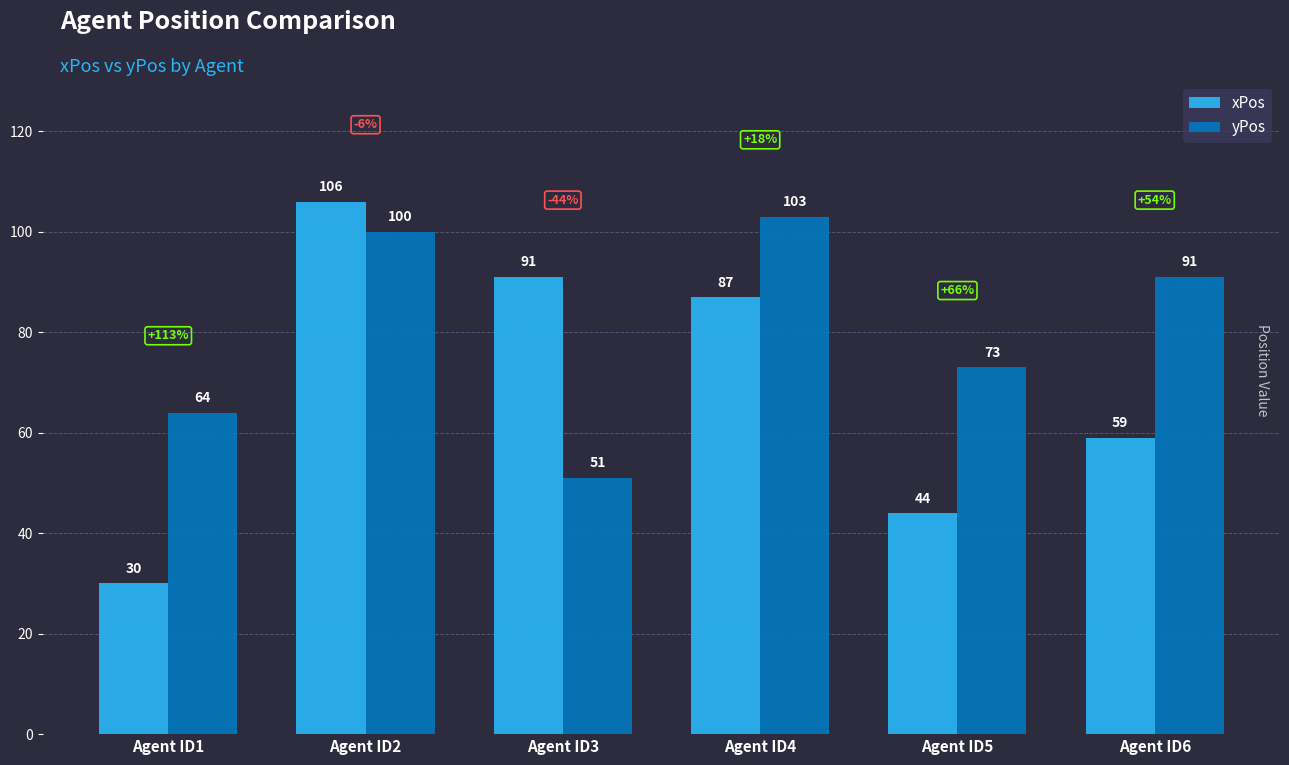

Reading left to right, what are all the values shown in this chart?

xPos: Agent ID1=30	Agent ID2=106	Agent ID3=91	Agent ID4=87	Agent ID5=44	Agent ID6=59
yPos: Agent ID1=64	Agent ID2=100	Agent ID3=51	Agent ID4=103	Agent ID5=73	Agent ID6=91